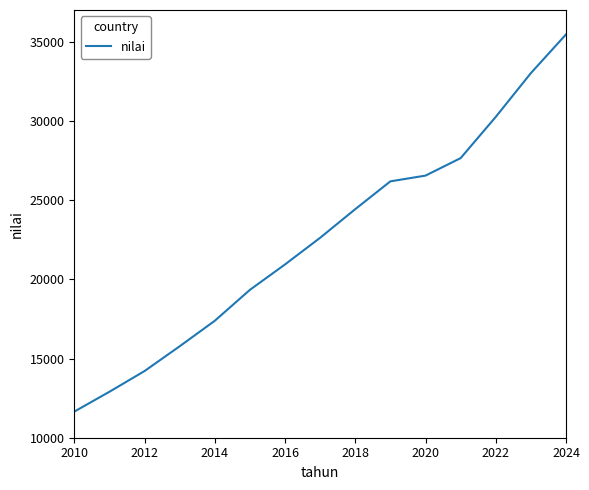

What is the difference between the maximum and minimum values?

23811.0